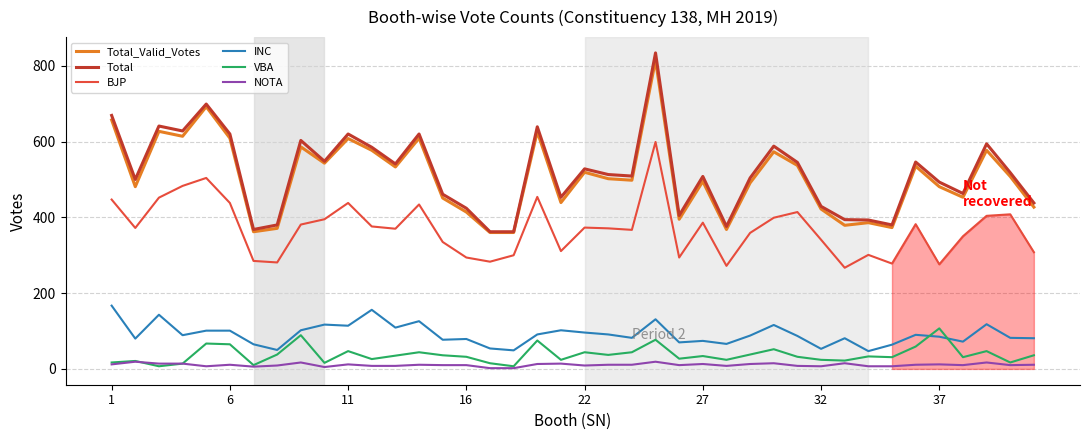

Which series has the widest spread of values?

Total